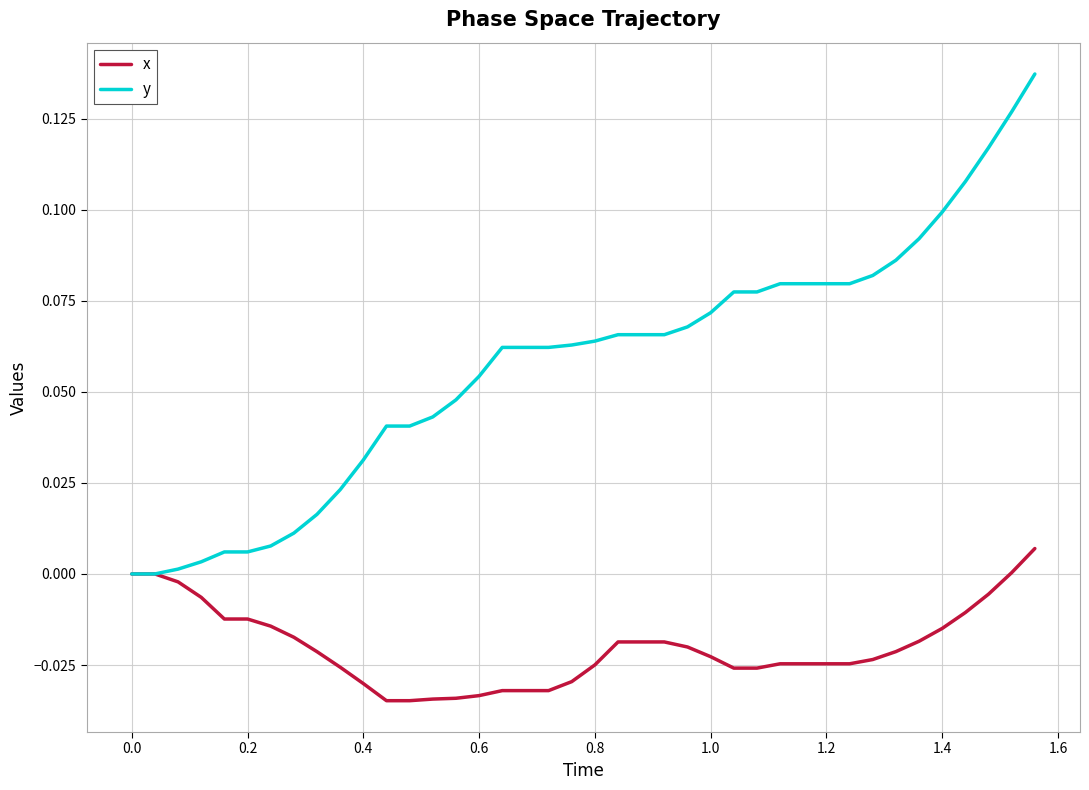

Rank the series by their average value, from lowest to highest.

x, y